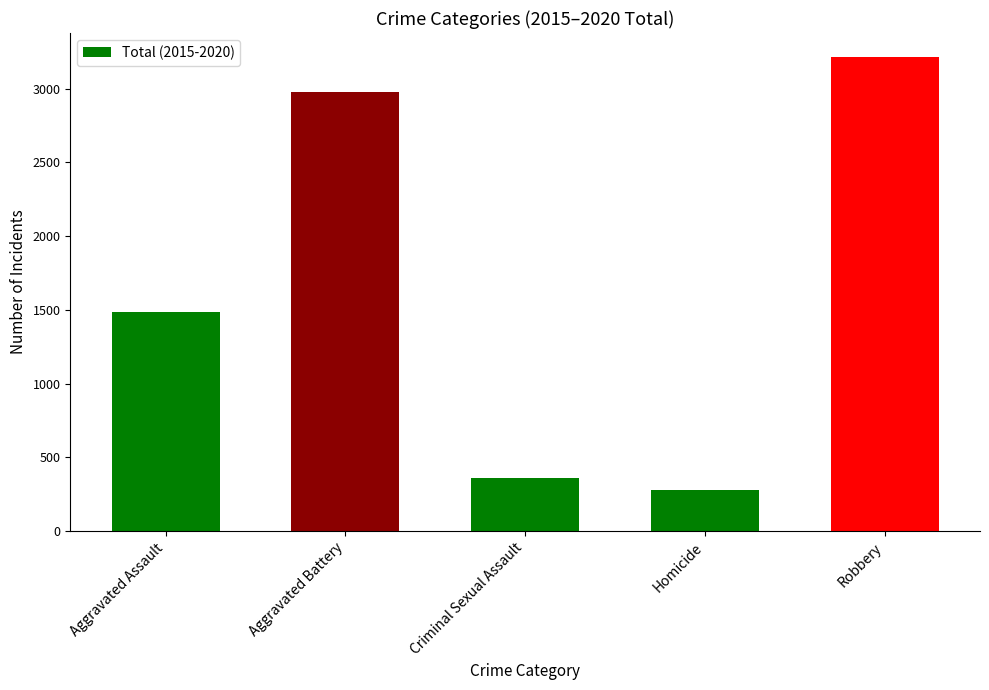

What is the label of the 4th bar from the left?

Homicide